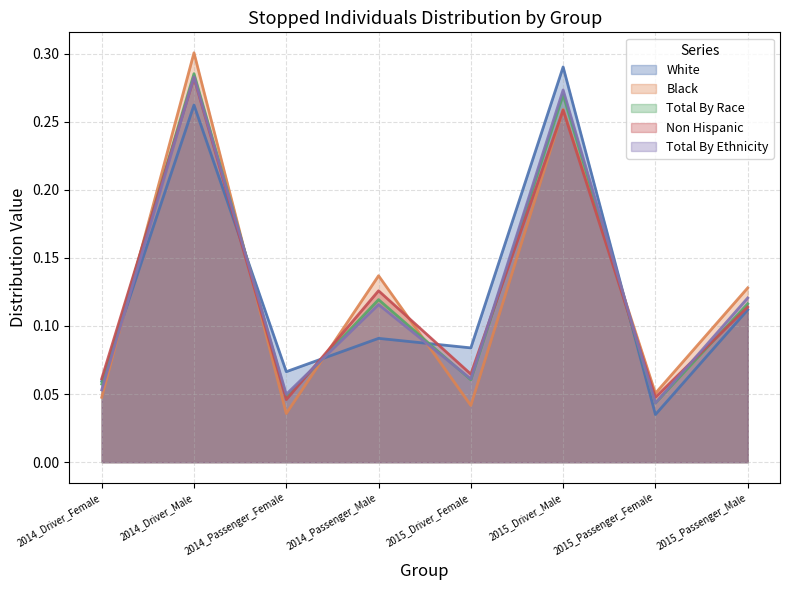

What are all the series names shown in the legend?

White, Black, Total By Race, Non Hispanic, Total By Ethnicity